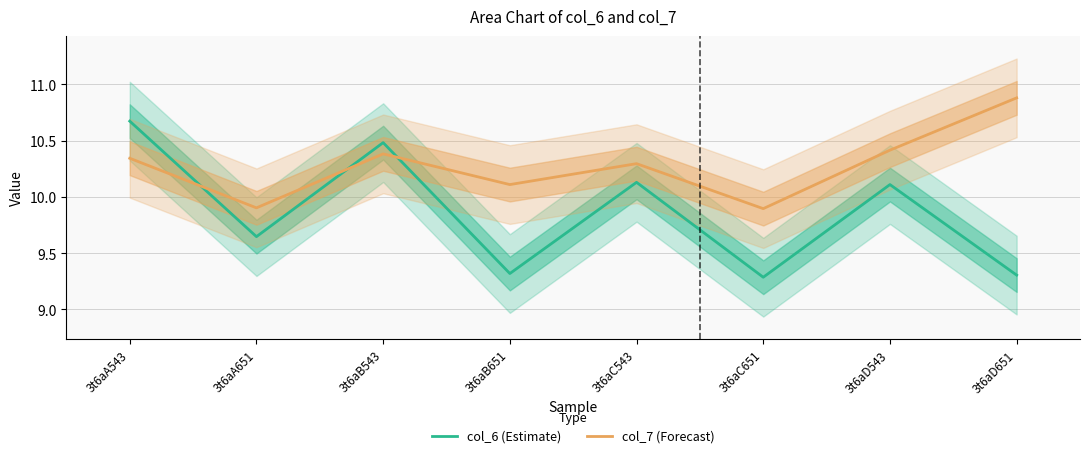

What is the difference between the highest and lowest values at 3t6aB543?

0.1